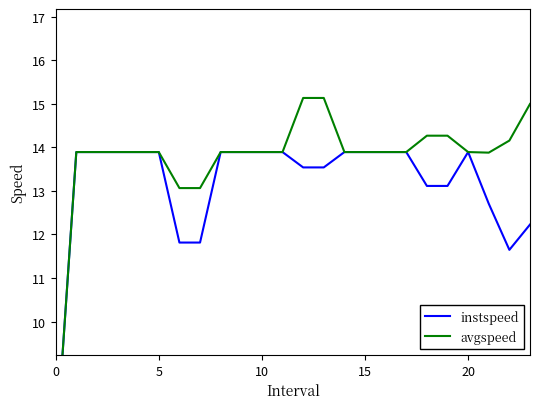

The avgspeed series shows 7.7 at 5. True or false?

False